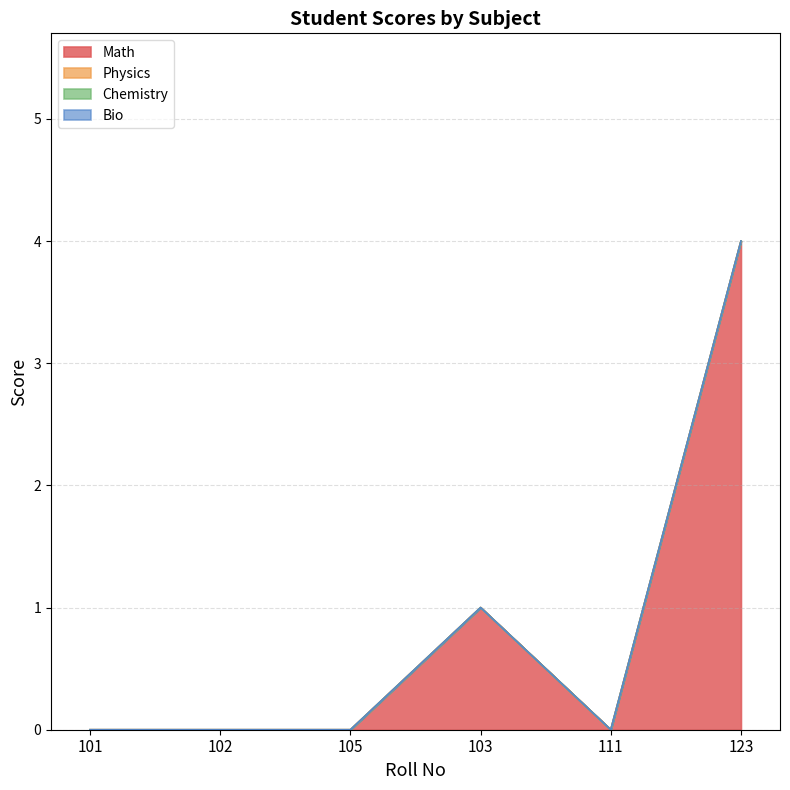

Rank the categories by Chemistry value from highest to lowest.

101, 102, 105, 103, 111, 123